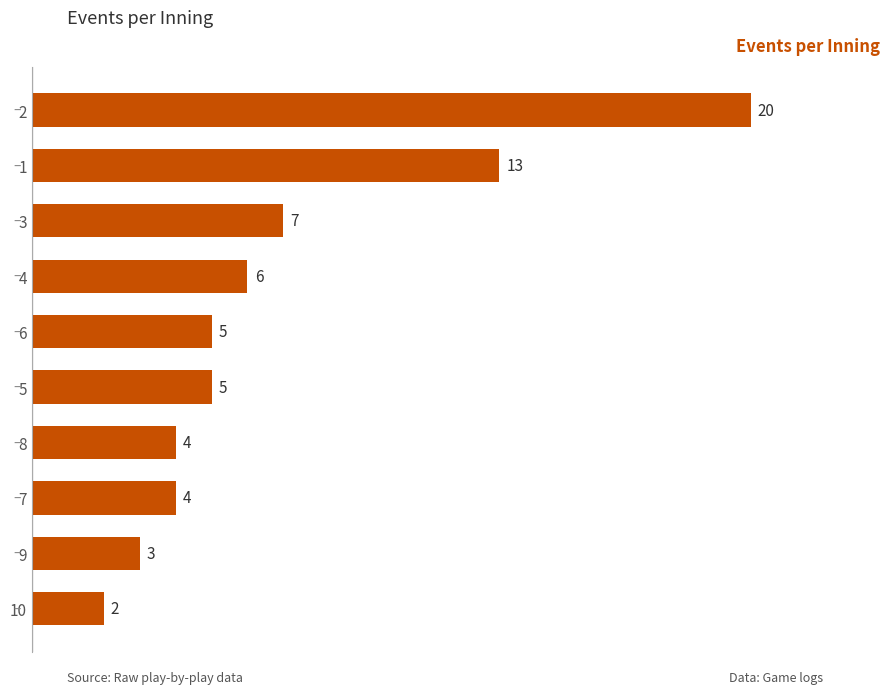

How many series are shown in this chart?

1